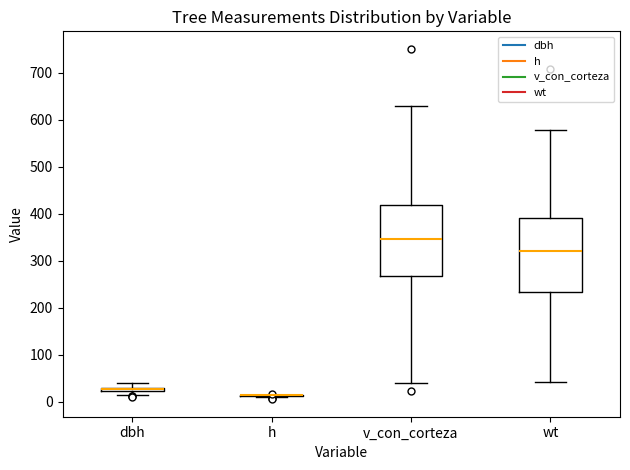

Where does the median line of the box for v_con_corteza sit on the y-axis? The values are not printed on the chart, so give them approximately, as read against the axis.

350